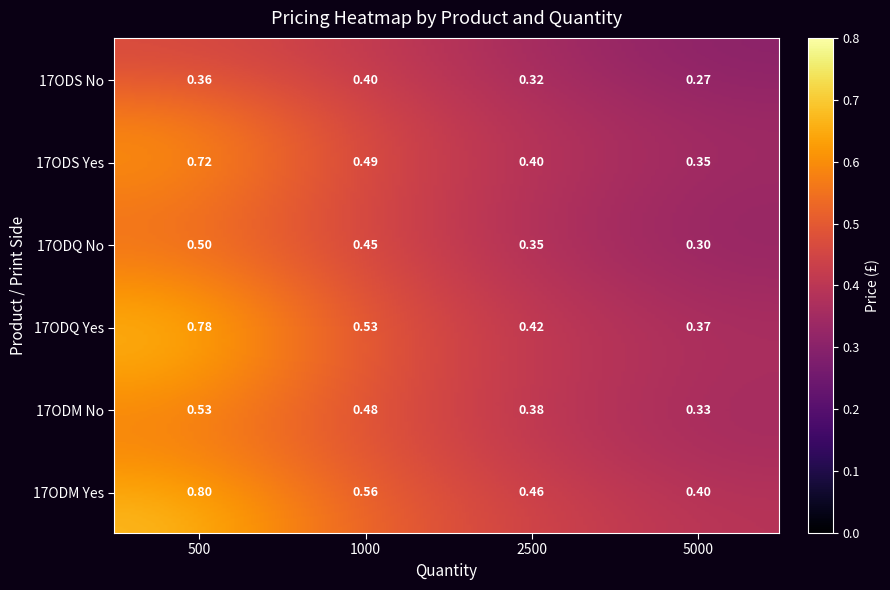

Which category has the lowest value across all series?

5000